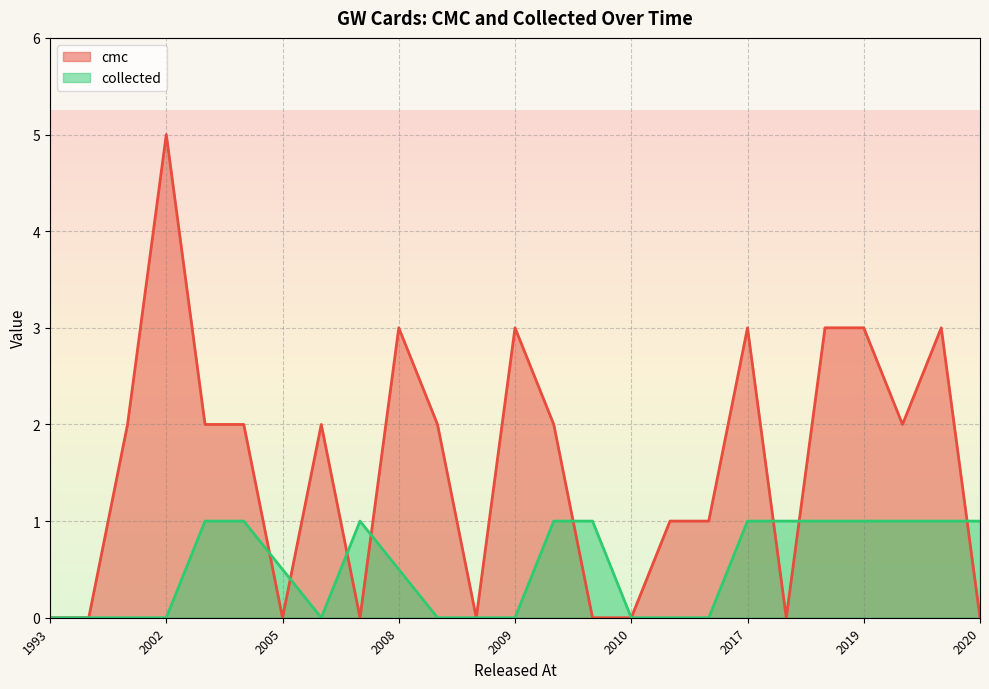

The value of cmc at 1993 is -2.8. True or false?

False